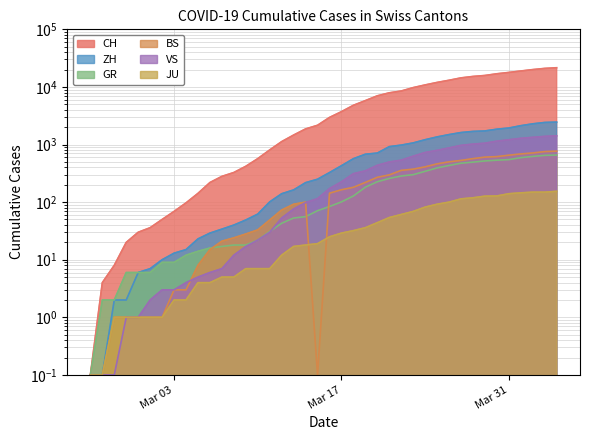

True or false: VS has more than 0 interior local peaks.

False